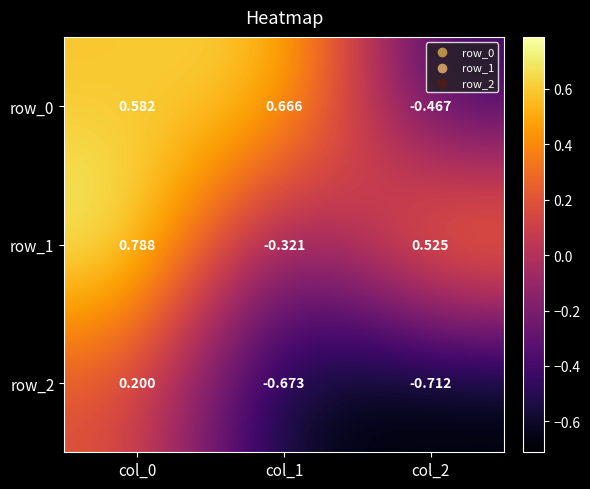

At which label is row_1 closest to 0?

col_1